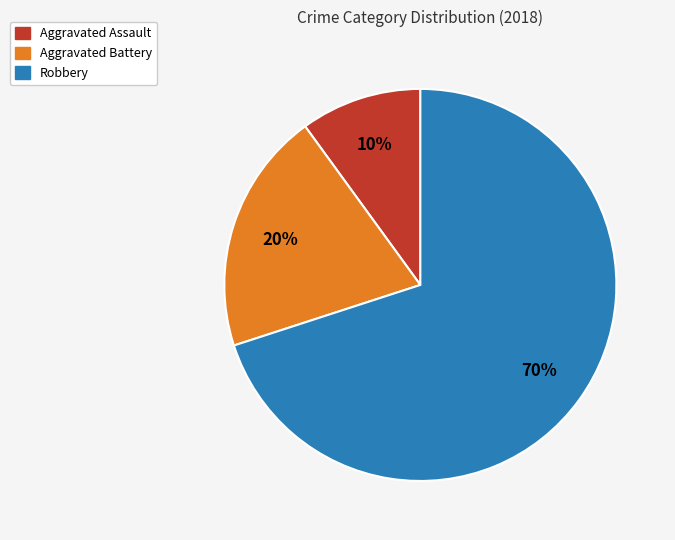

Is the sum of Robbery and Aggravated Assault greater than half?

Yes